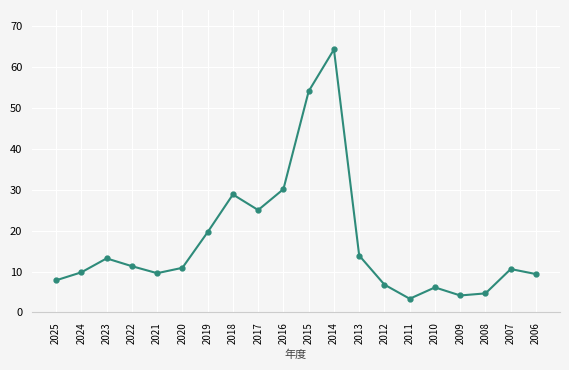

How many points are higher than both their immediate neighbors (excluding endpoints)?

5